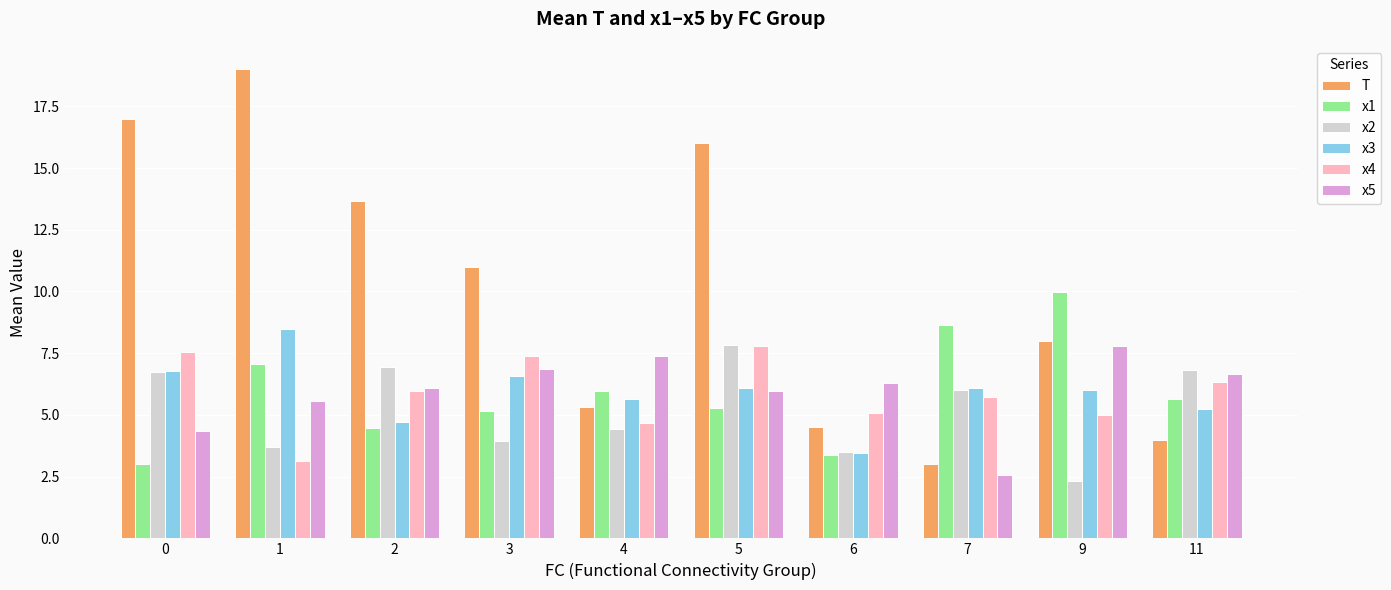

What are all the series names shown in the legend?

T, x1, x2, x3, x4, x5